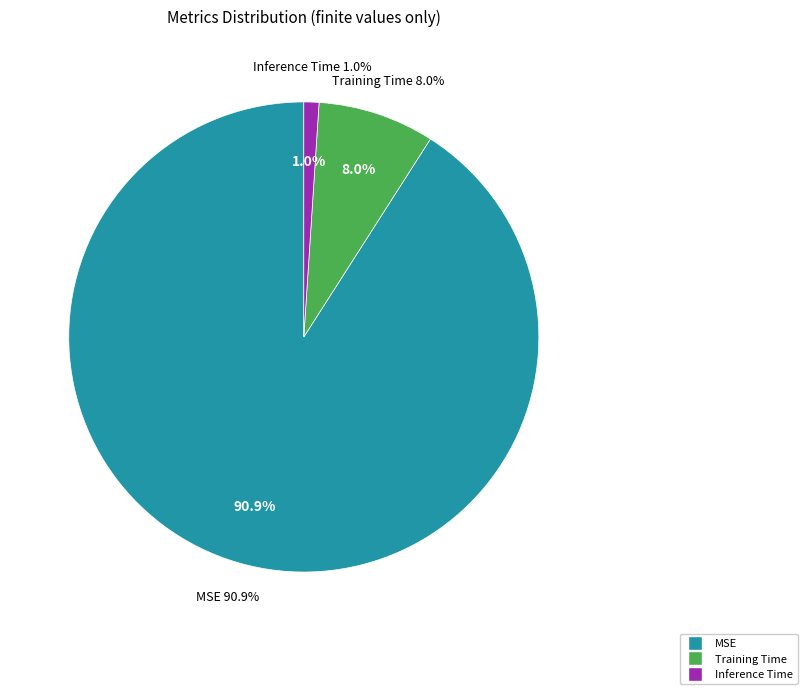

Between MSE and Inference Time, which is larger?

MSE